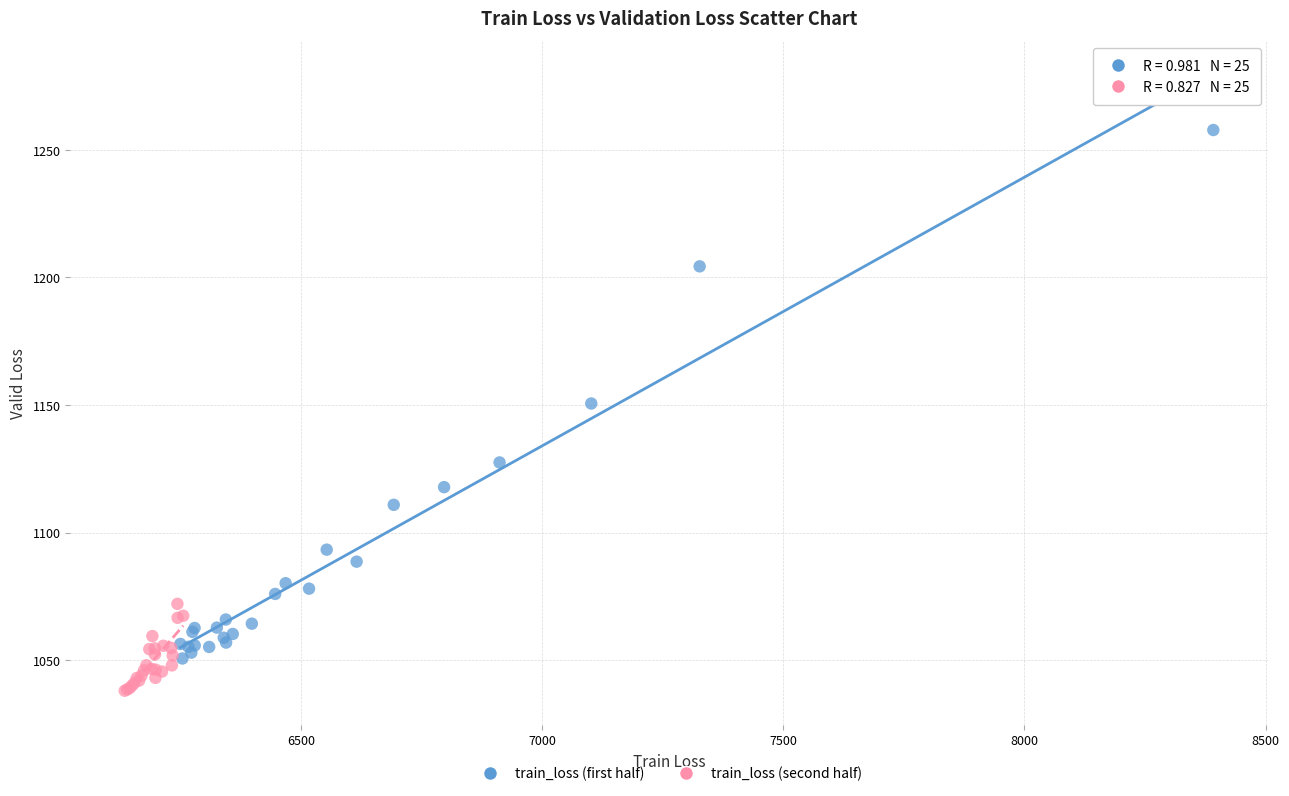

Which series has the largest Y range (max minus min)?

train_loss (first half)